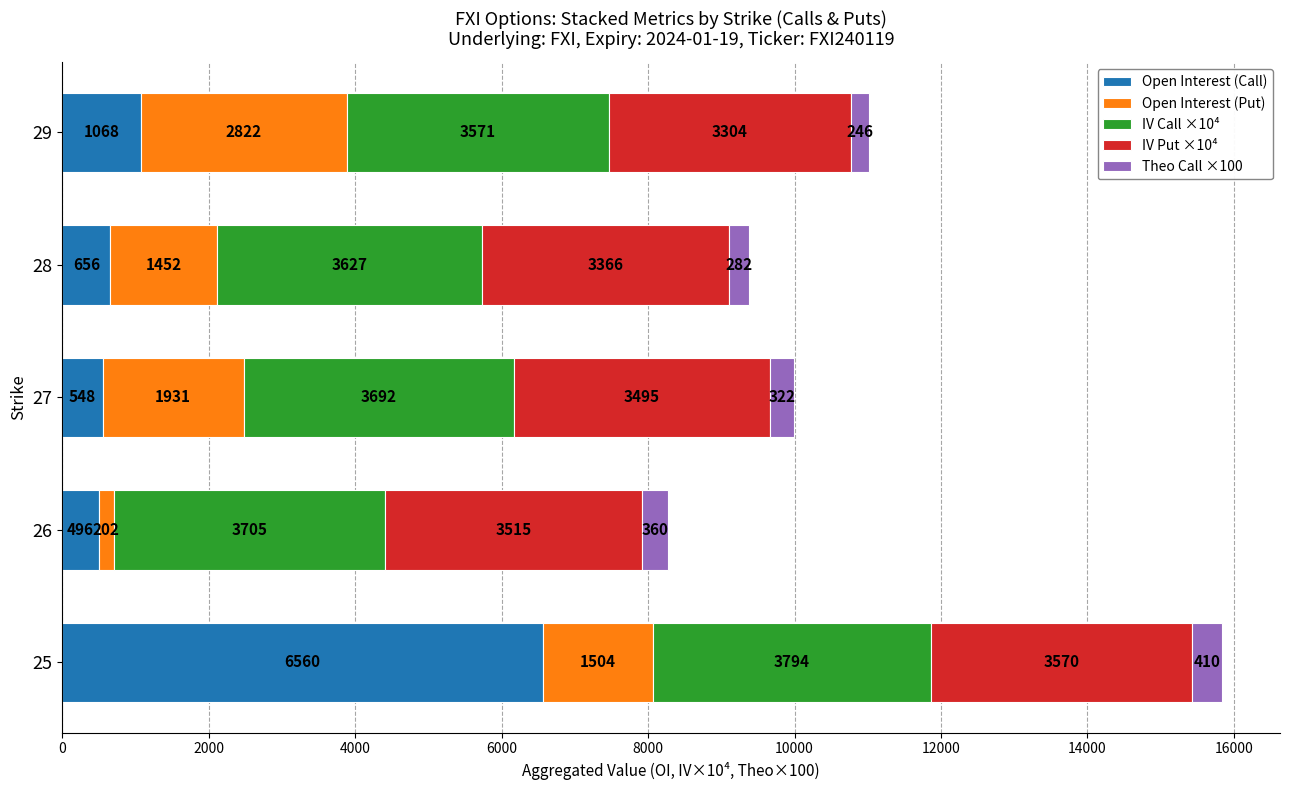

Rank the categories by Open Interest (Call) value from highest to lowest.

25, 29, 28, 27, 26